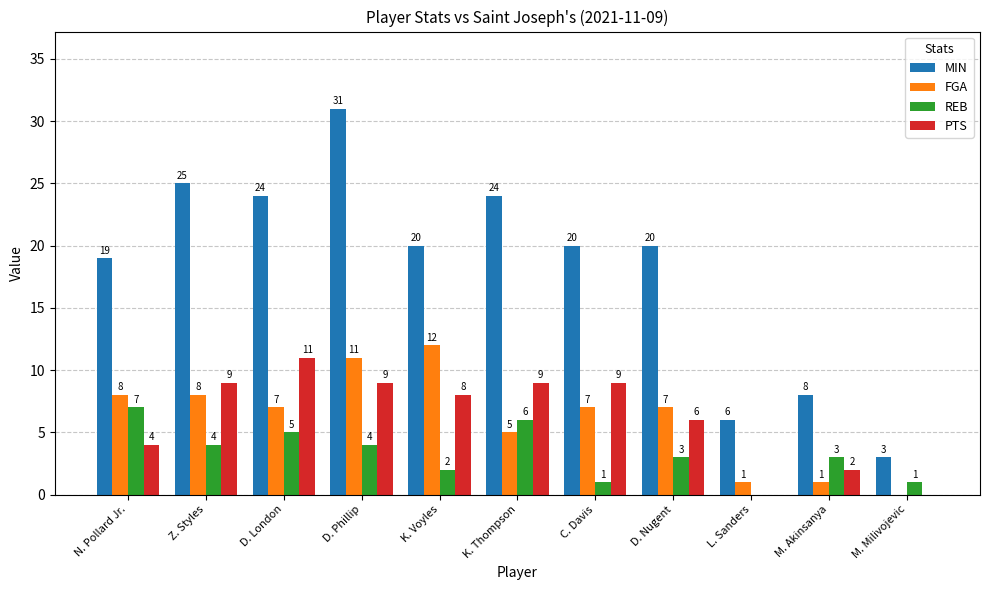

Where is MIN nearest to the value 17?

N. Pollard Jr.